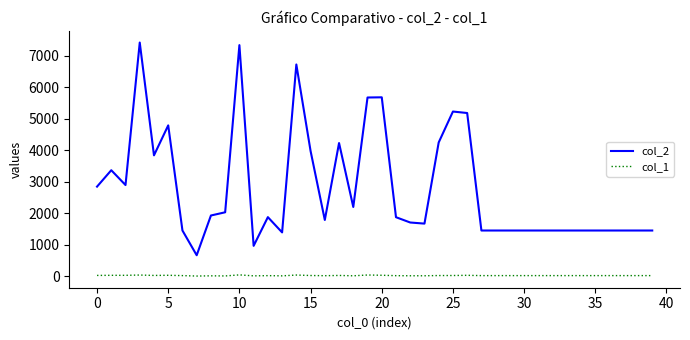

Rank the series by their maximum value, from highest to lowest.

col_2, col_1